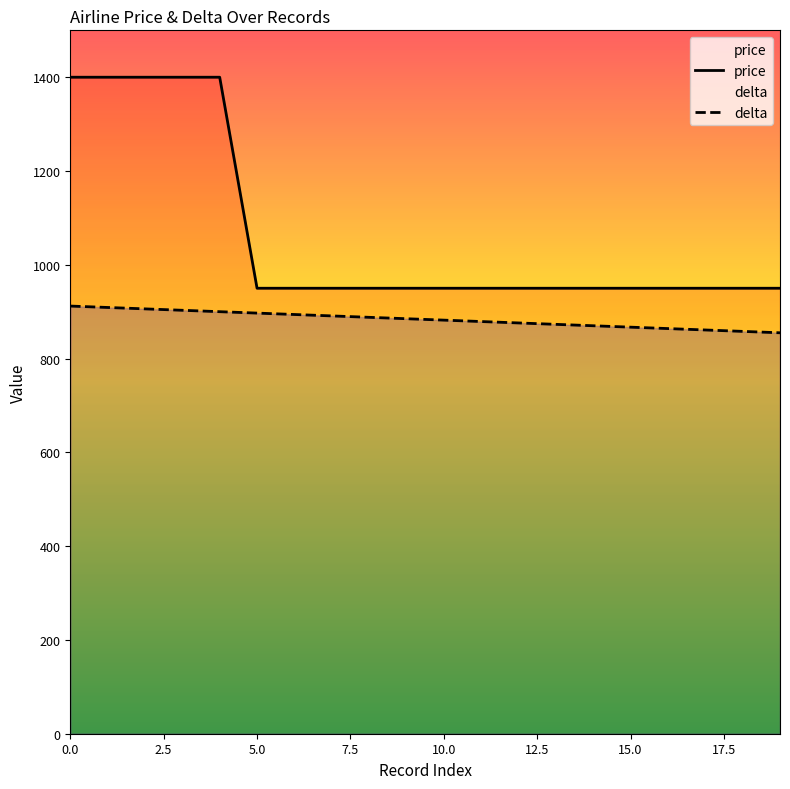

True or false: delta has more than 1 interior local peaks.

False